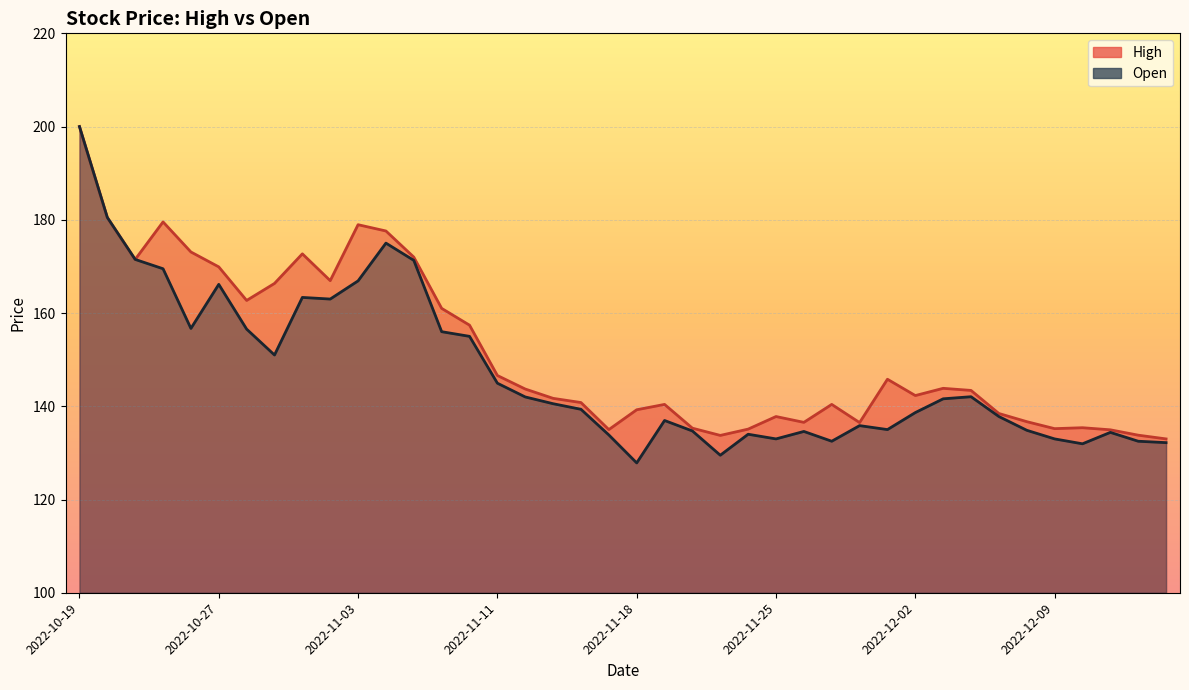

How many interior local peaks does the High series have?

9